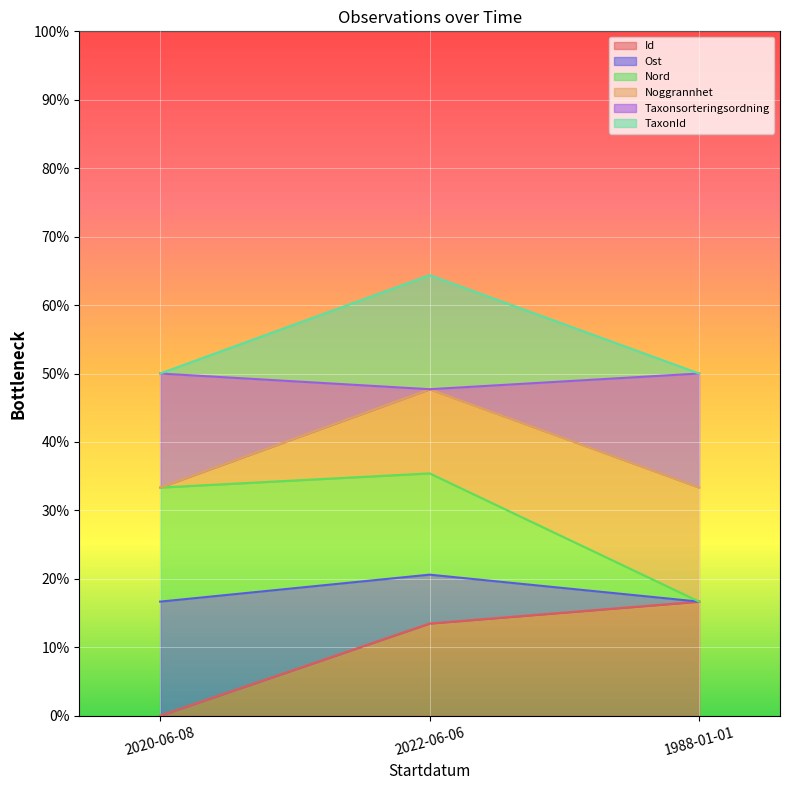

At which category is the sum across all series the highest?

2022-06-06